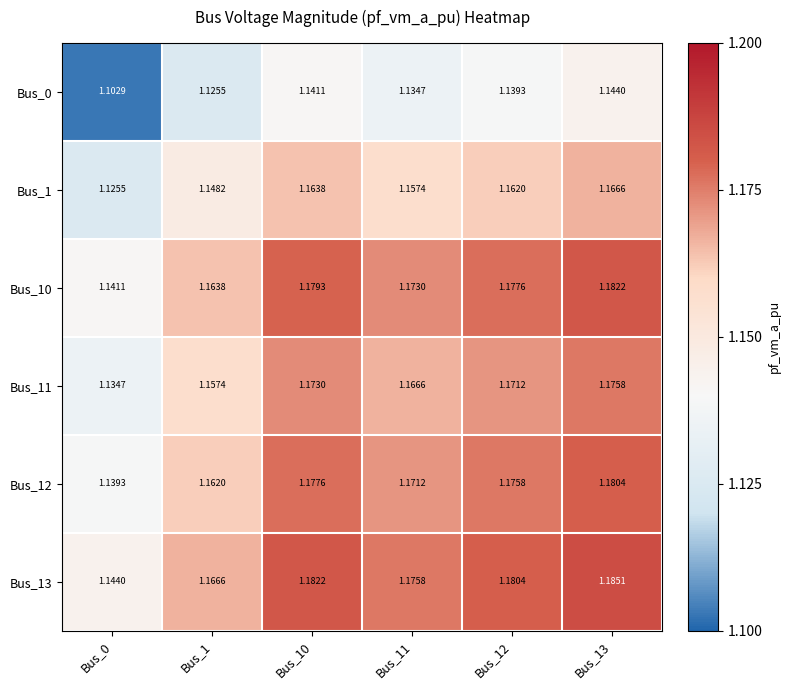

Is the value of Bus_1 at Bus_1 greater than the value of Bus_0 at Bus_0?

Yes